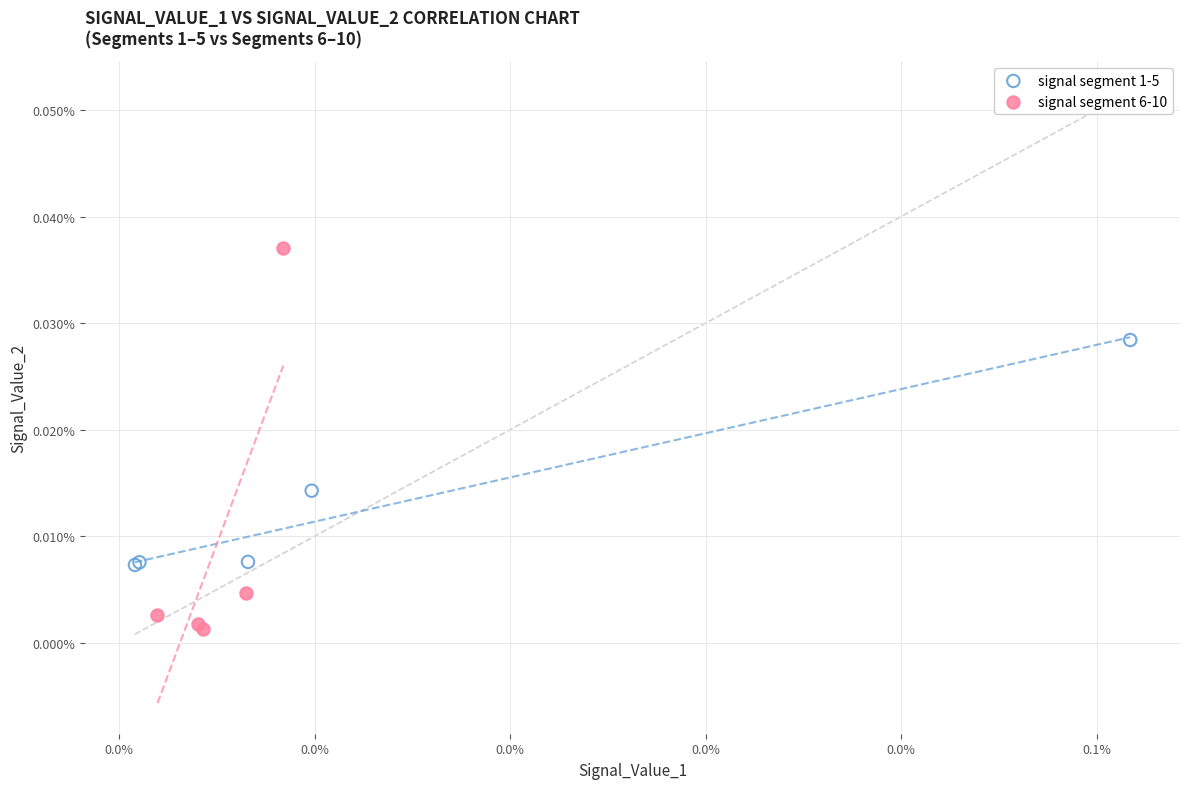

What are all the series names shown in the legend?

signal segment 1-5, signal segment 6-10